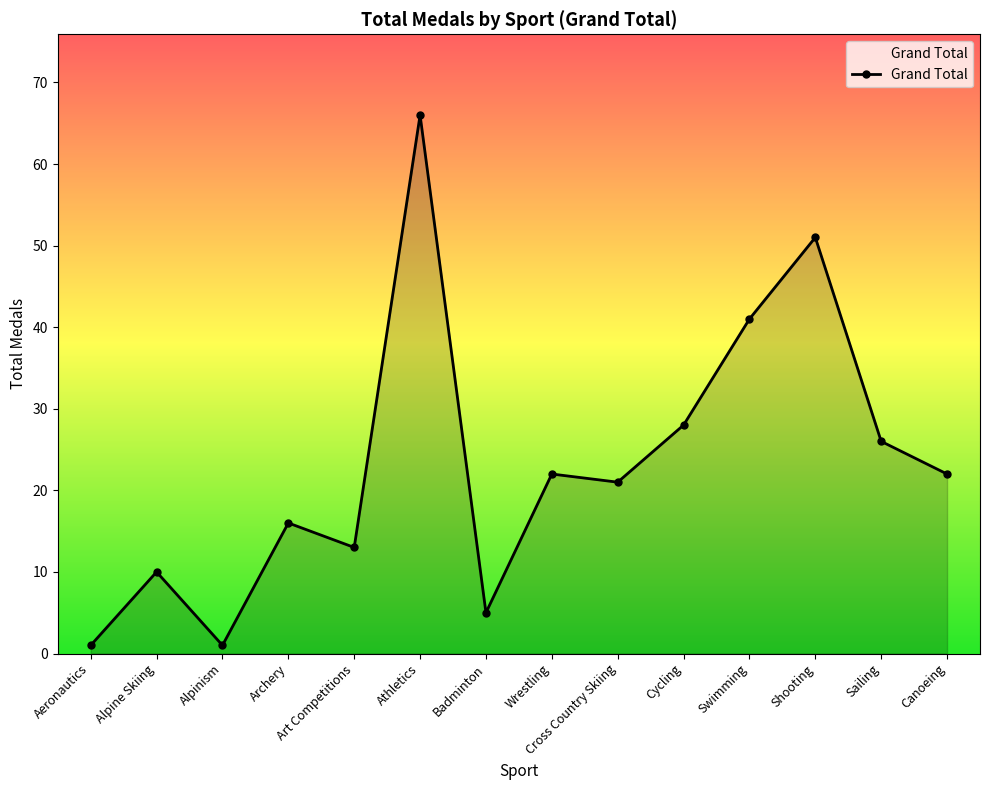

Where is the data nearest to the value 33?

Cycling